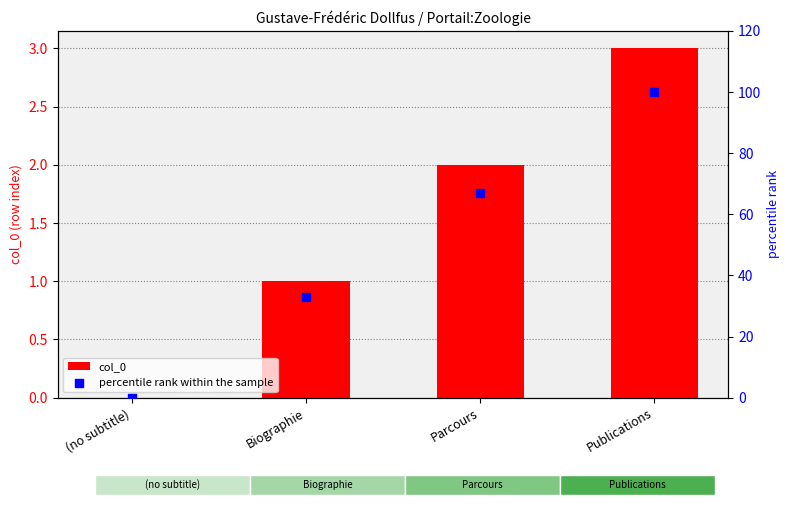

Which series has the largest total across all categories?

percentile rank within the sample